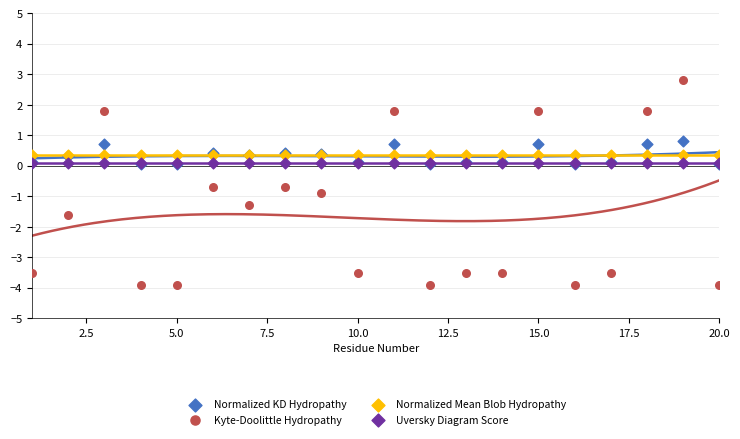

What are all the series names shown in the legend?

Normalized KD Hydropathy, Kyte-Doolittle Hydropathy, Normalized Mean Blob Hydropathy, Uversky Diagram Score